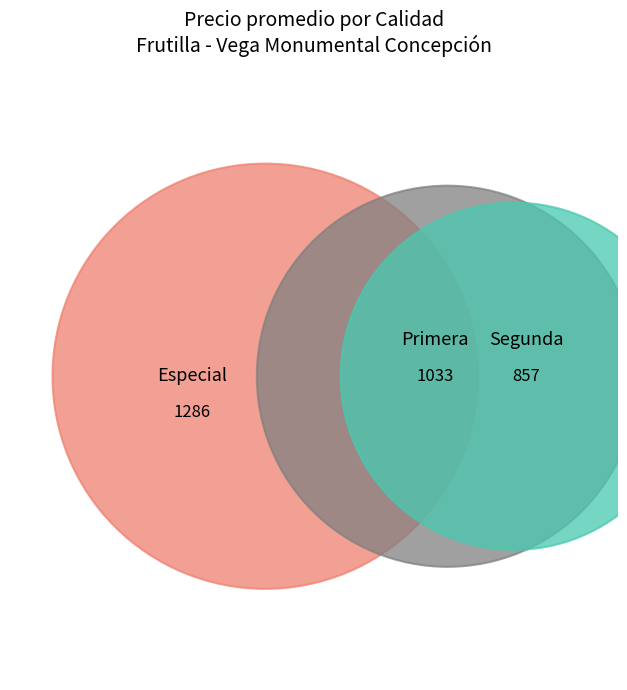

Is it true that Primera is 18% of the pie?

False